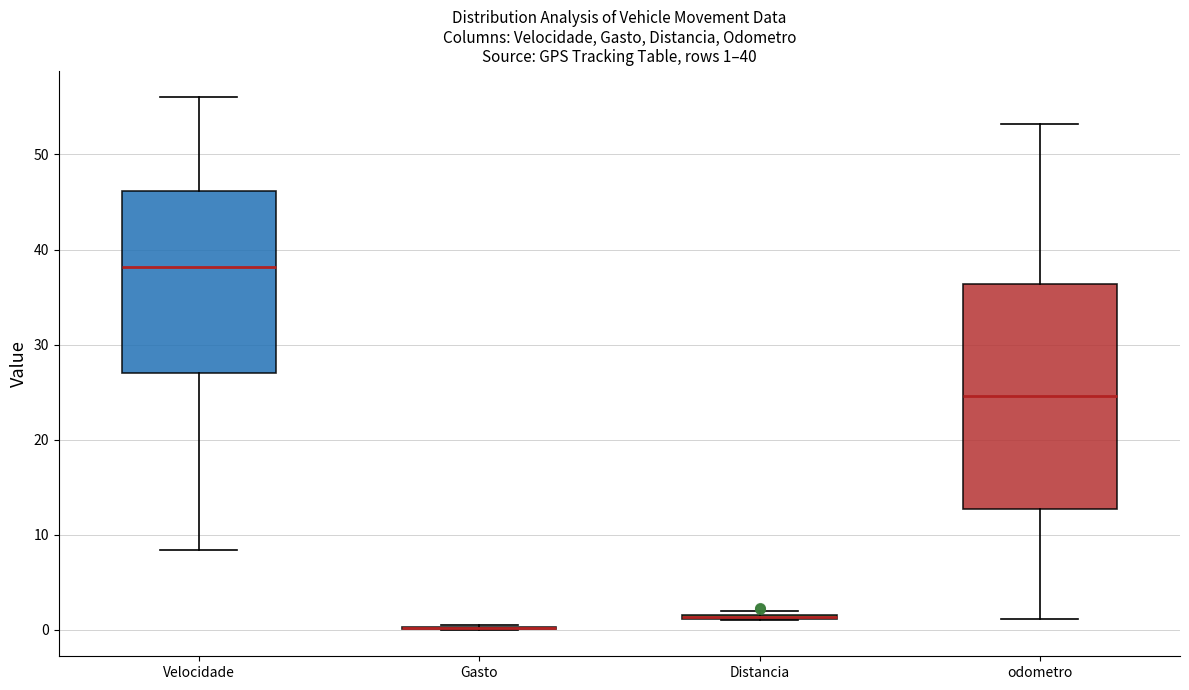

Comparing the boxes themselves (not the whiskers), which one is the tallest?

odometro